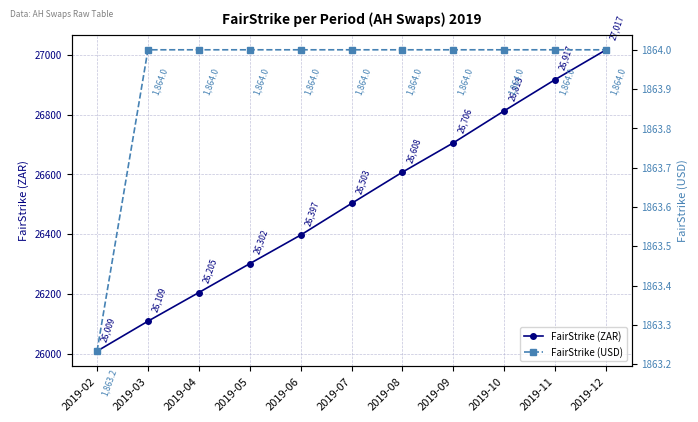

Reading right to left, transcribe all the data shown in this chart.

FairStrike (ZAR): 27017.0	26917.5	26812.9	26705.7	26607.7	26503.1	26397.2	26301.5	26204.9	26109.0	26008.8
FairStrike (USD): 1864.0	1864.0	1864.0	1864.0	1864.0	1864.0	1864.0	1864.0	1864.0	1864.0	1863.2